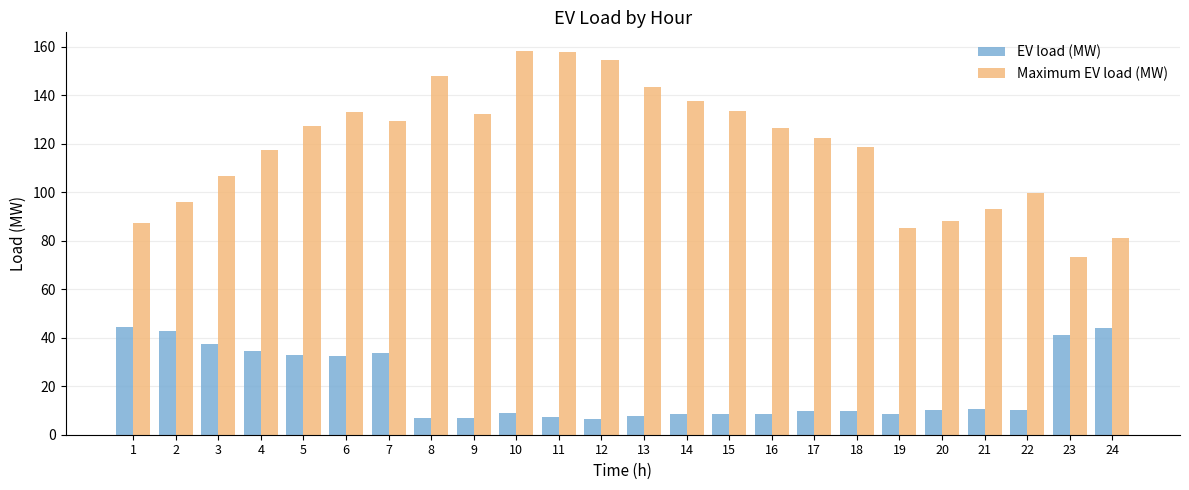

True or false: EV load (MW) has a value of 10.1 at 22.

True